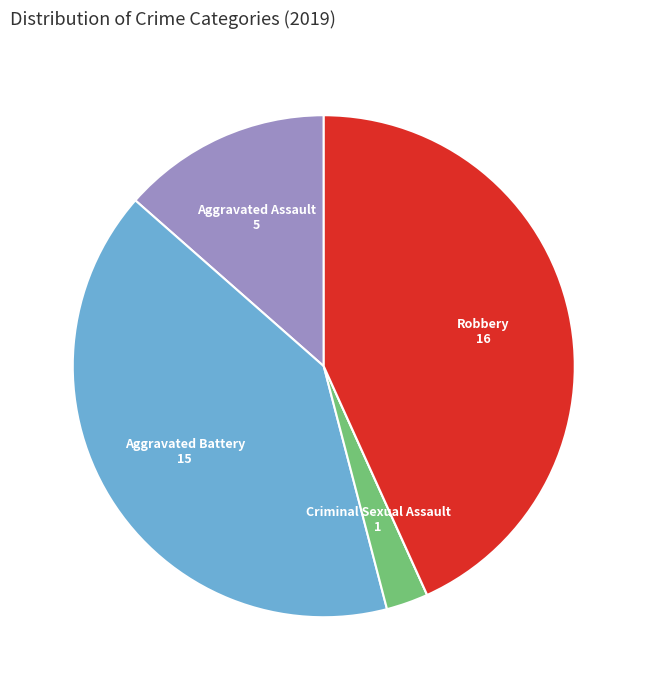

Does any single category account for the majority?

No